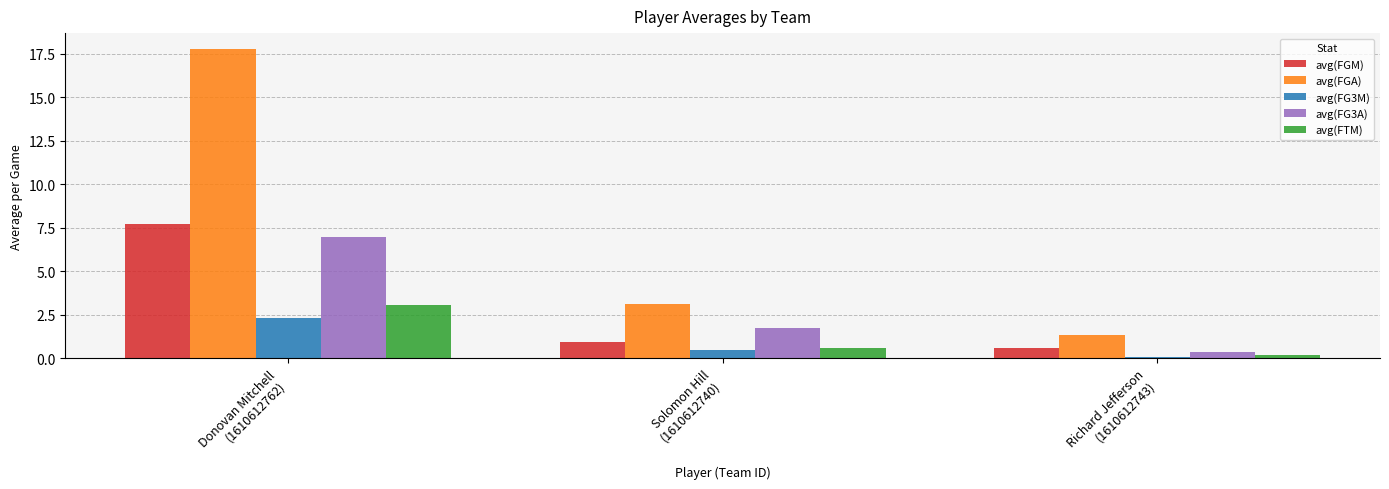

Which series has the largest range (max minus min)?

avg(FGA)